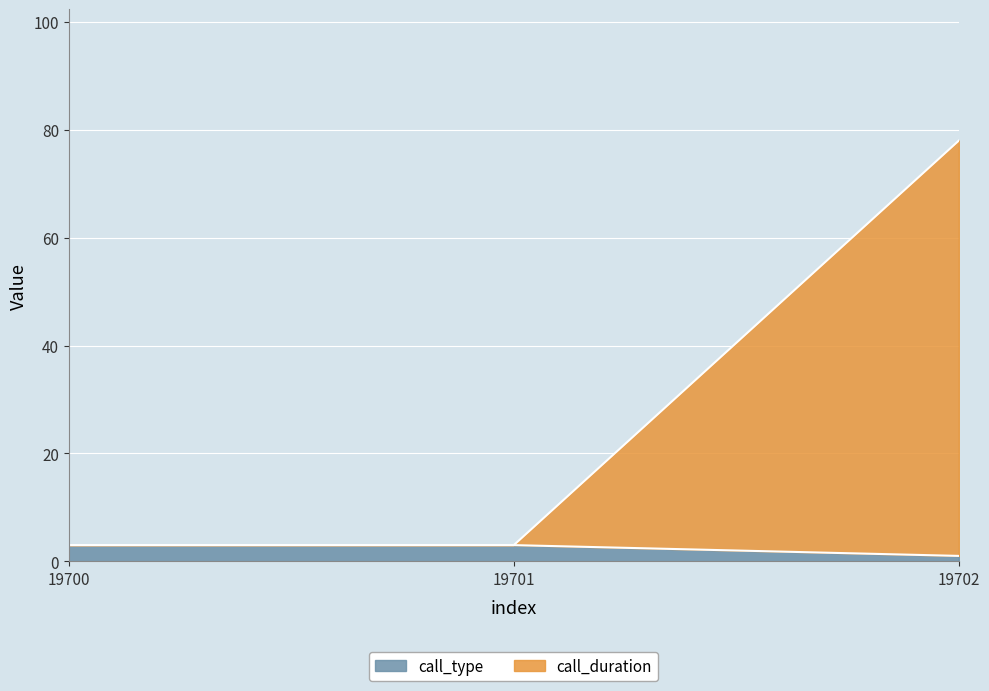

Is it true that call_duration equals 31 at 19702?

False